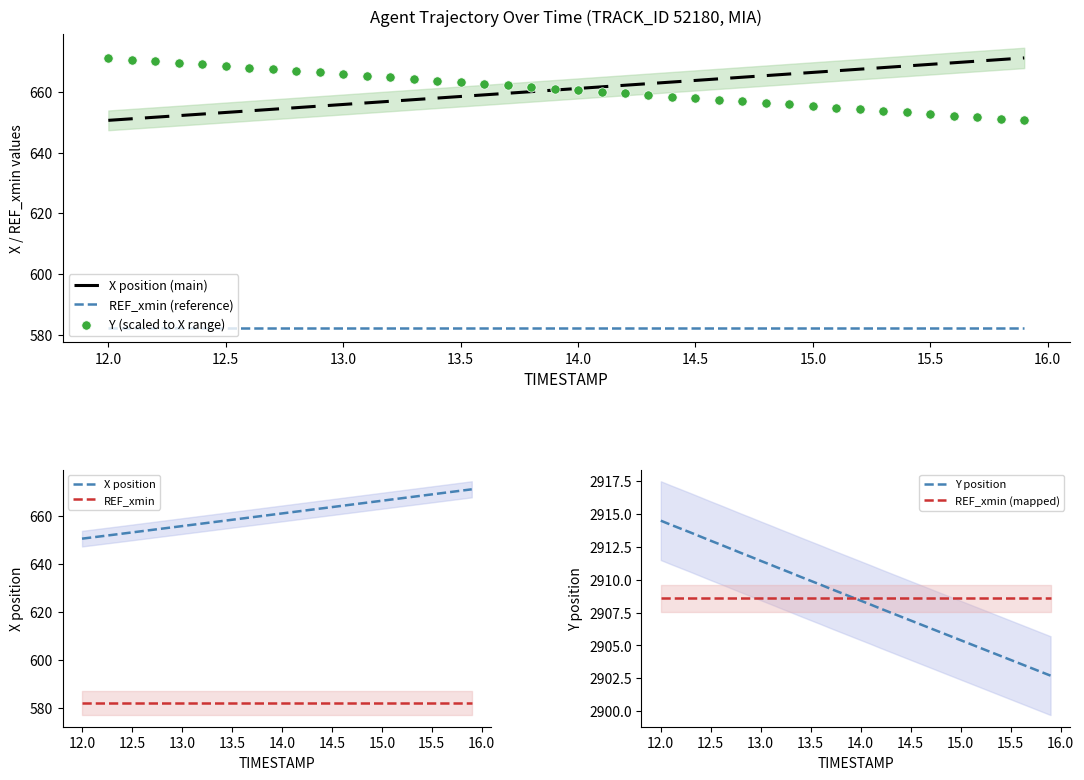

What is the maximum value for REF_xmin (reference)?

582.1